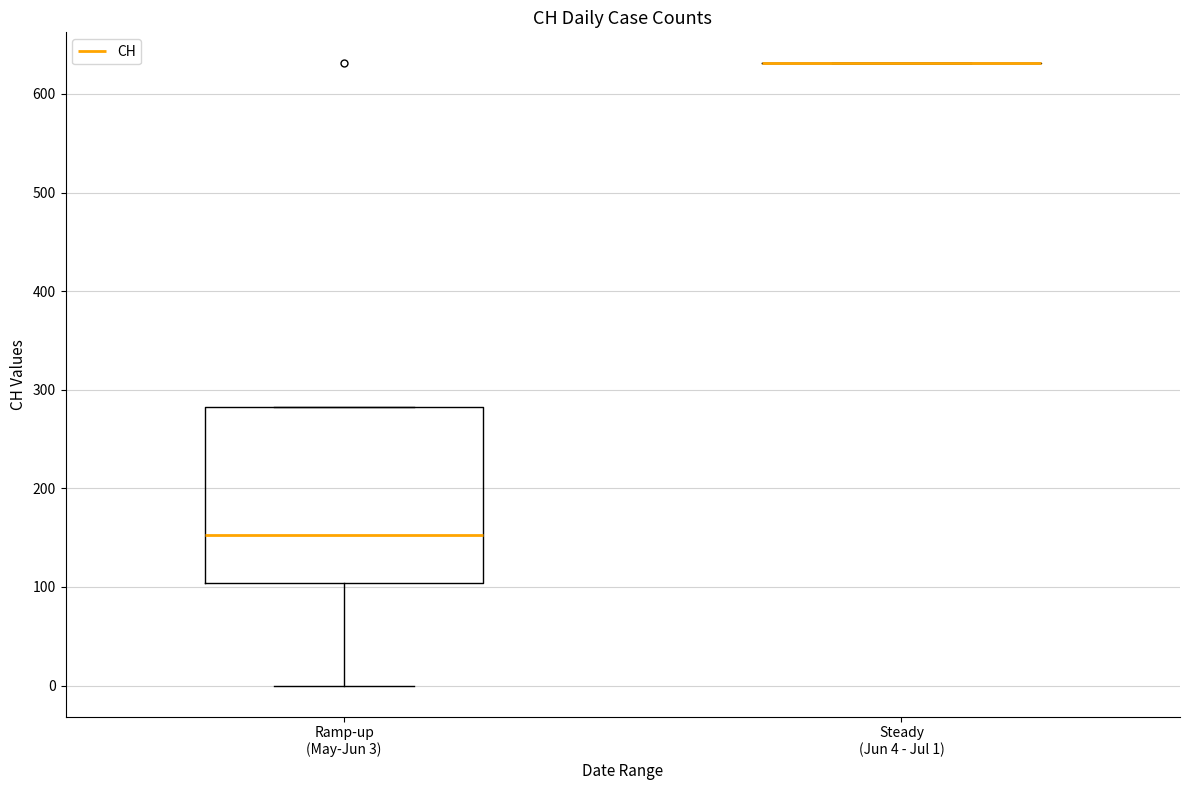

Comparing the boxes themselves (not the whiskers), which one is the tallest?

Ramp-up (May-Jun 3)